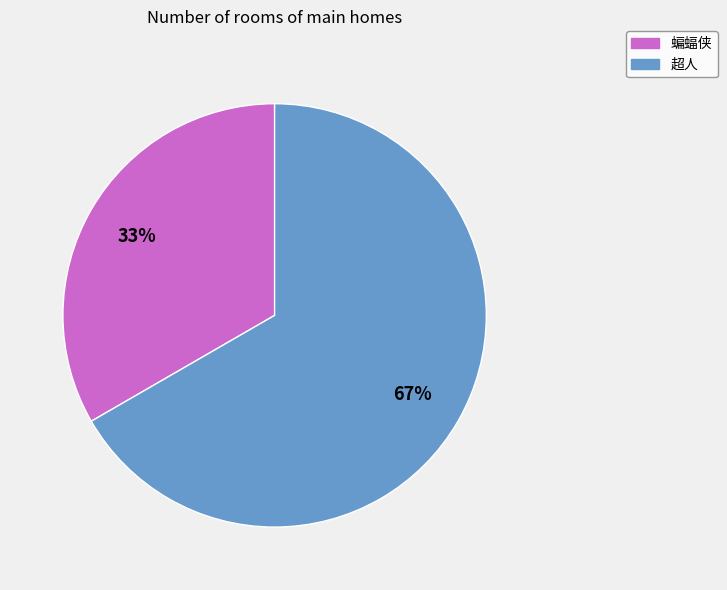

What is the largest slice in the pie chart?

超人